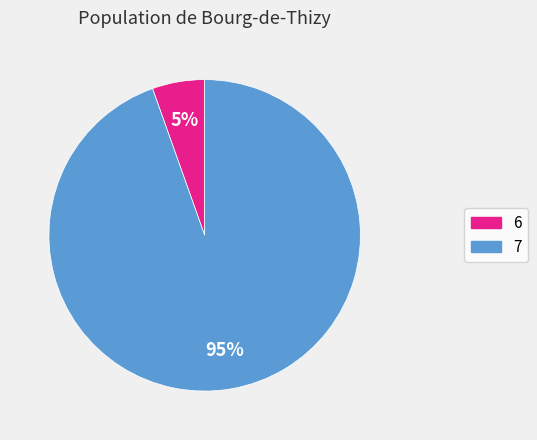

Do 6 and 7 together represent more than half of the pie?

Yes